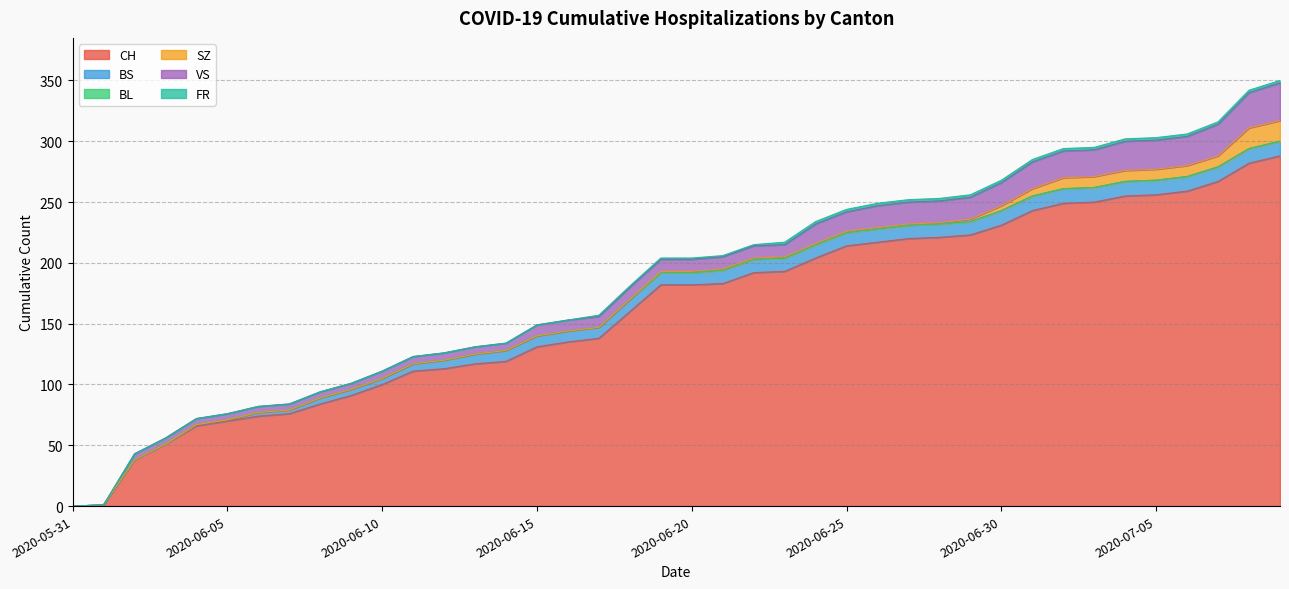

What is the total value across all series at 2020-07-01?

285